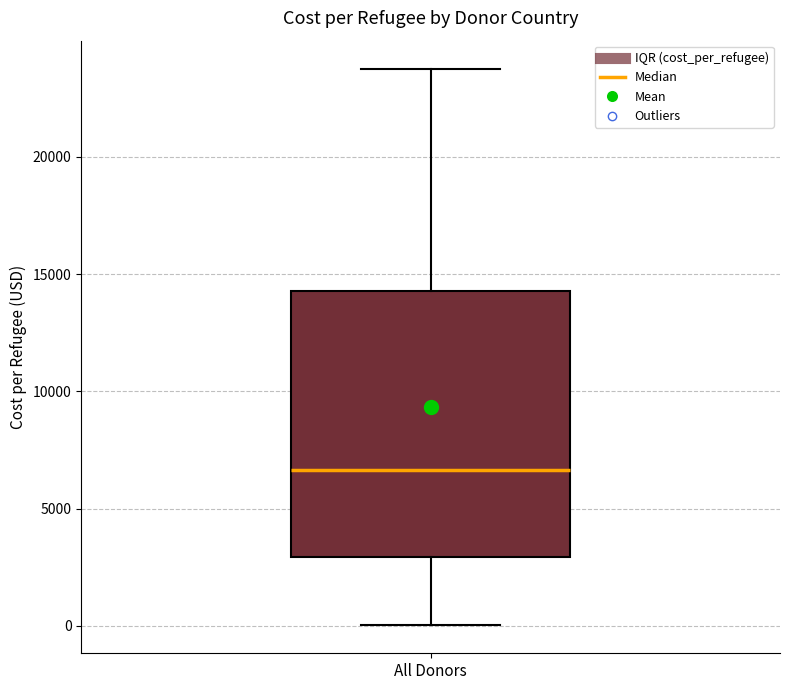

Transcribe this box plot: give where the median line is, the range the box spans, and where the two whiskers end, as read against the y-axis. The values are not printed on the chart, so give them approximately, as read against the axis.

median 6500, box 3000 to 14500, whiskers 0 to 24000